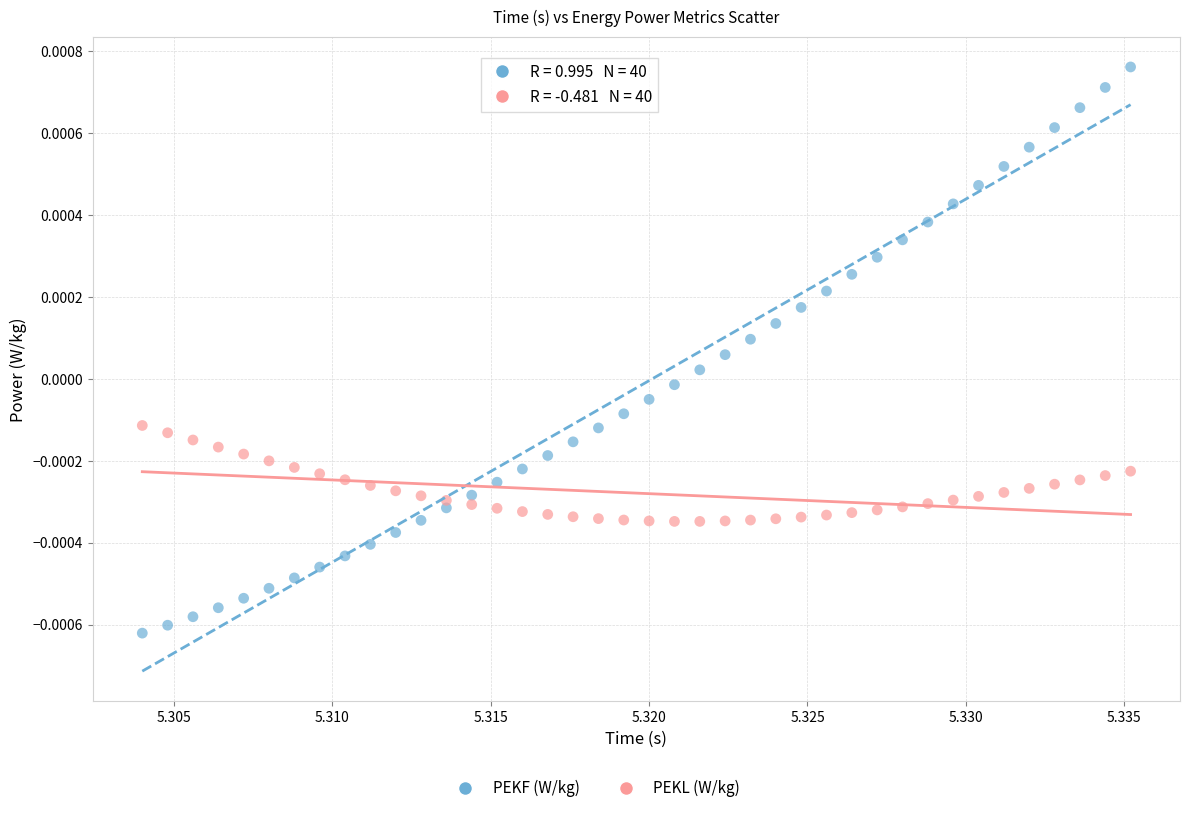

Which series contains the lowest Y value?

PEKF (W/kg)